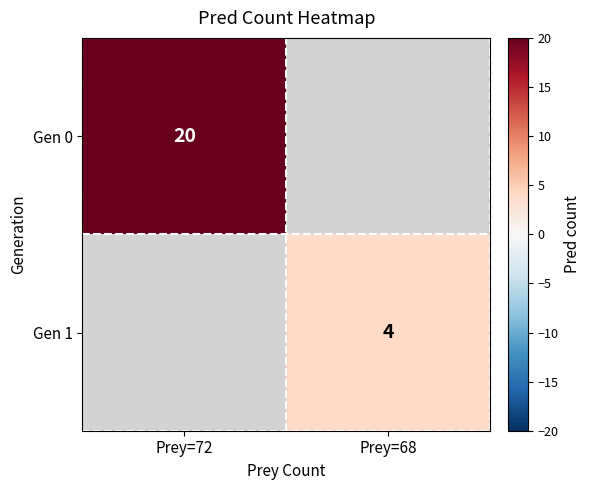

The value of Gen 0 at Prey=72 is 20. True or false?

True